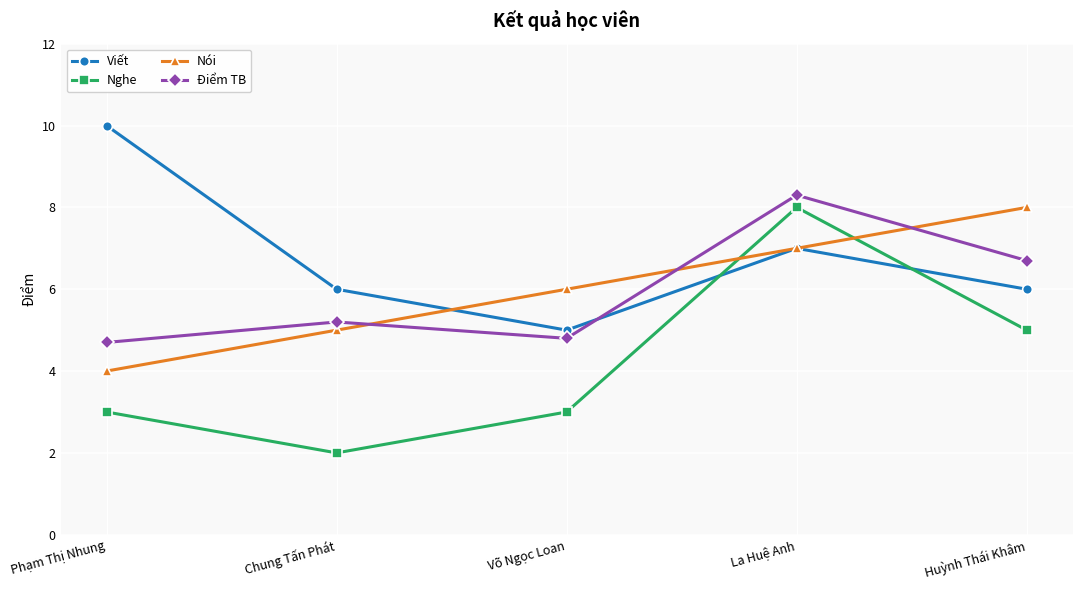

Is it true that Viết equals 6.0 at Huỳnh Thái Khâm?

True